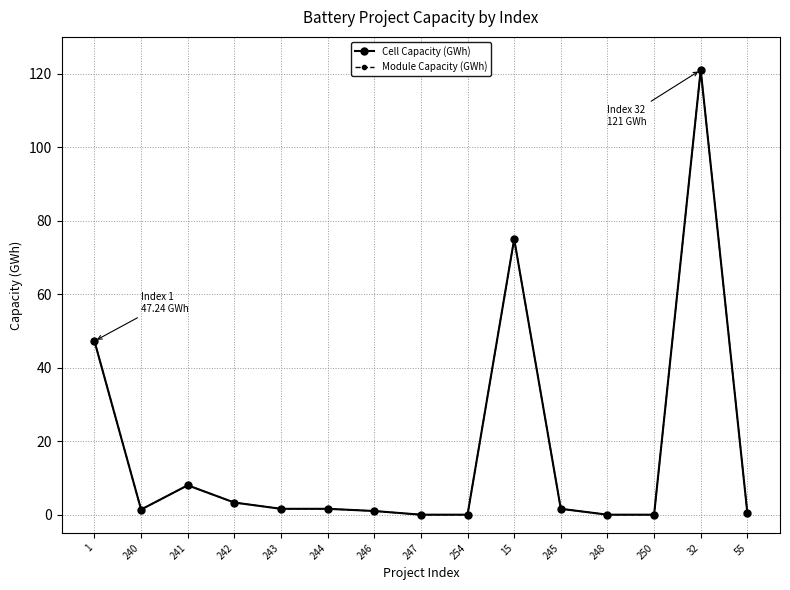

True or false: Cell Capacity (GWh) has a value of 1.0 at 246.

True